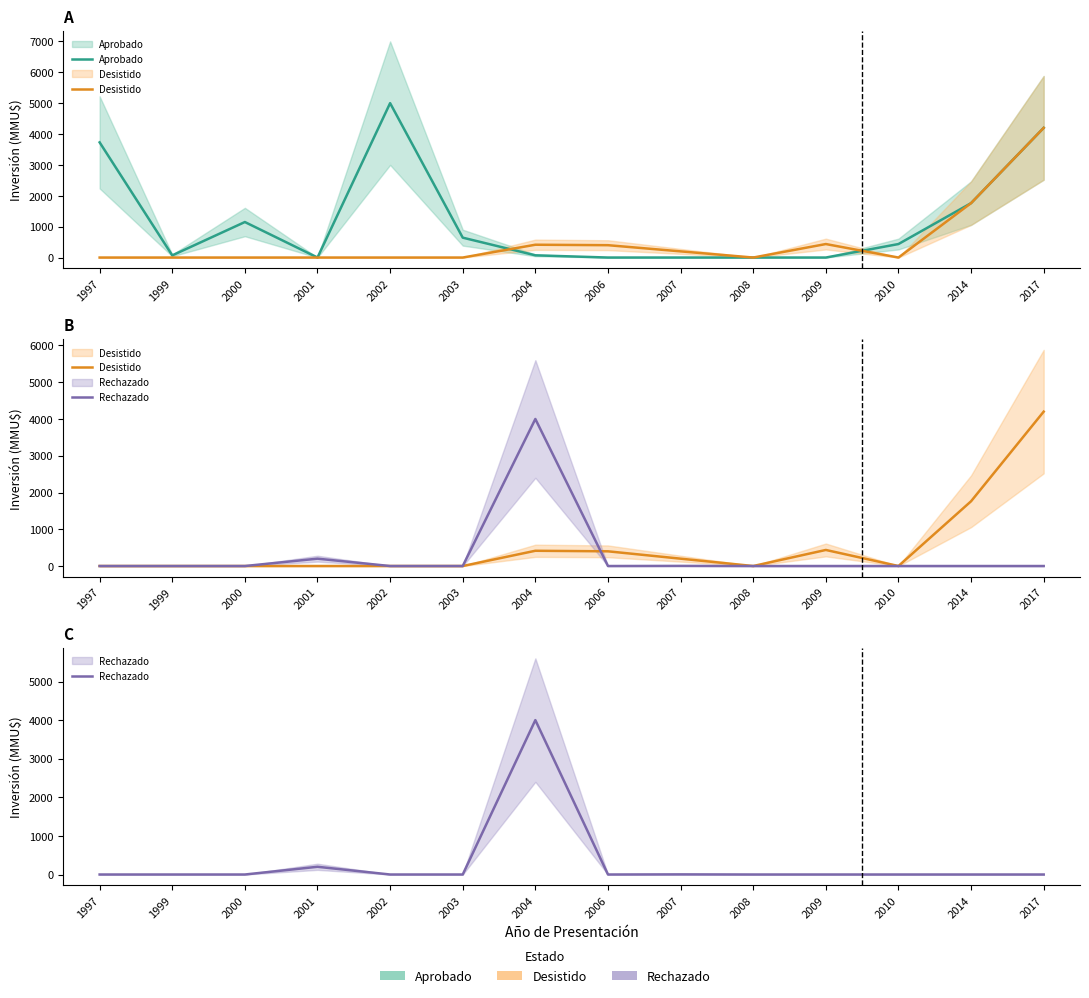

Read the Aprobado value at 2004.

72.0